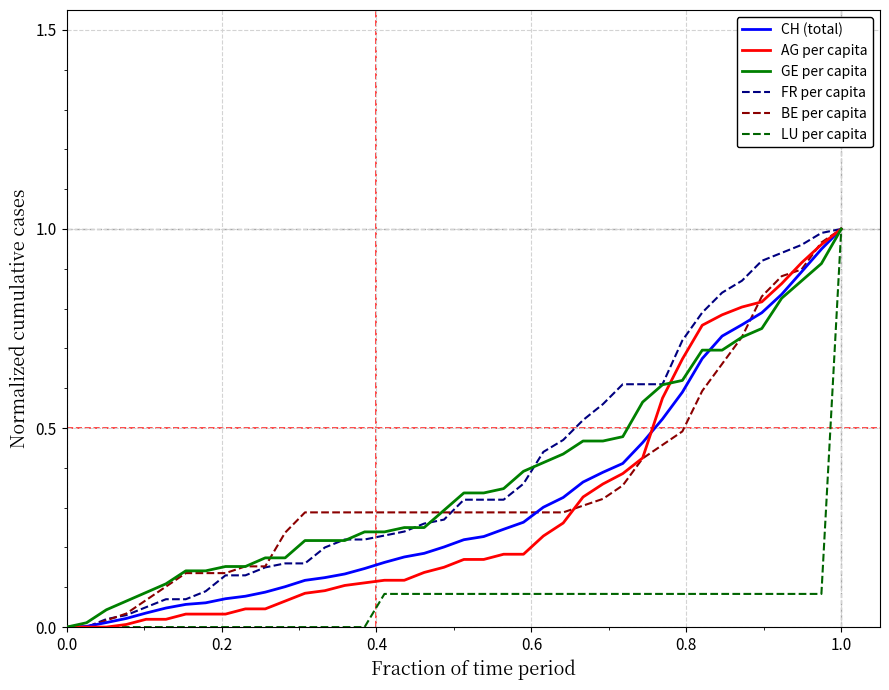

How many lines are shown in the chart?

6